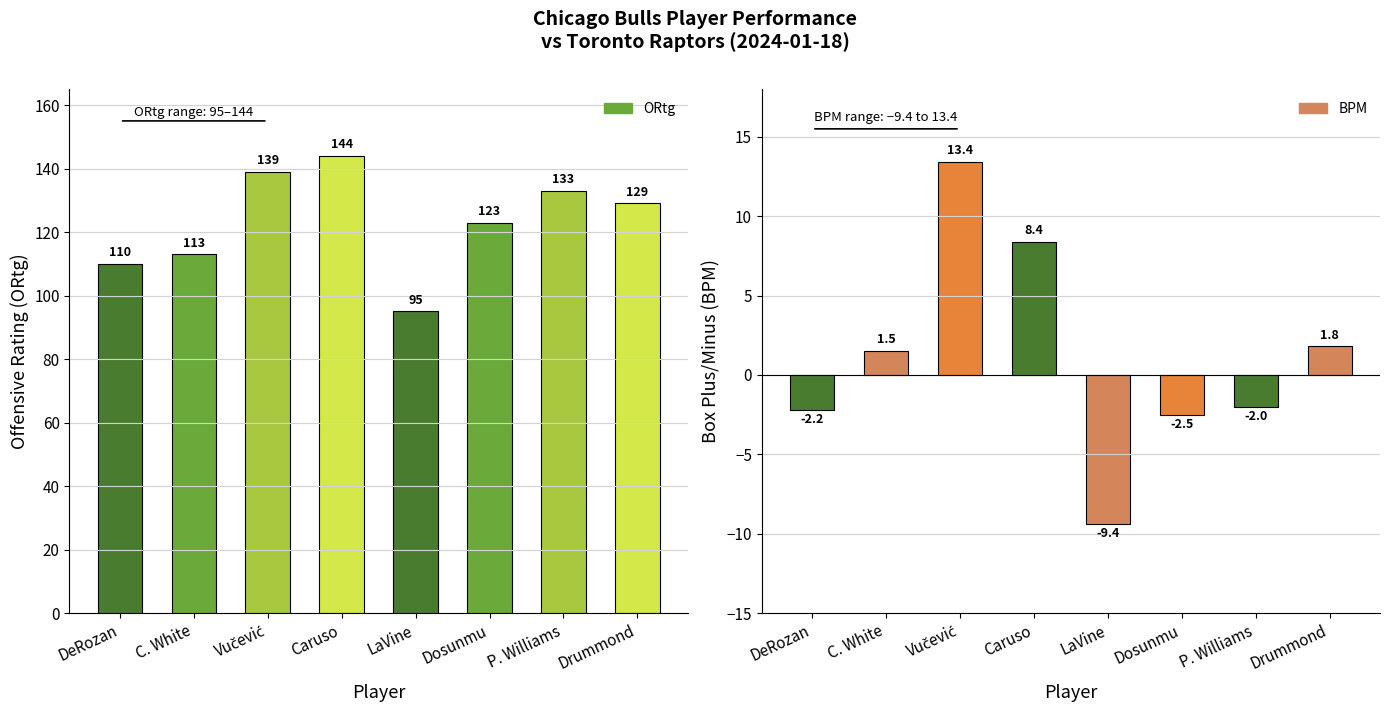

Which series has the largest range (max minus min)?

ORtg